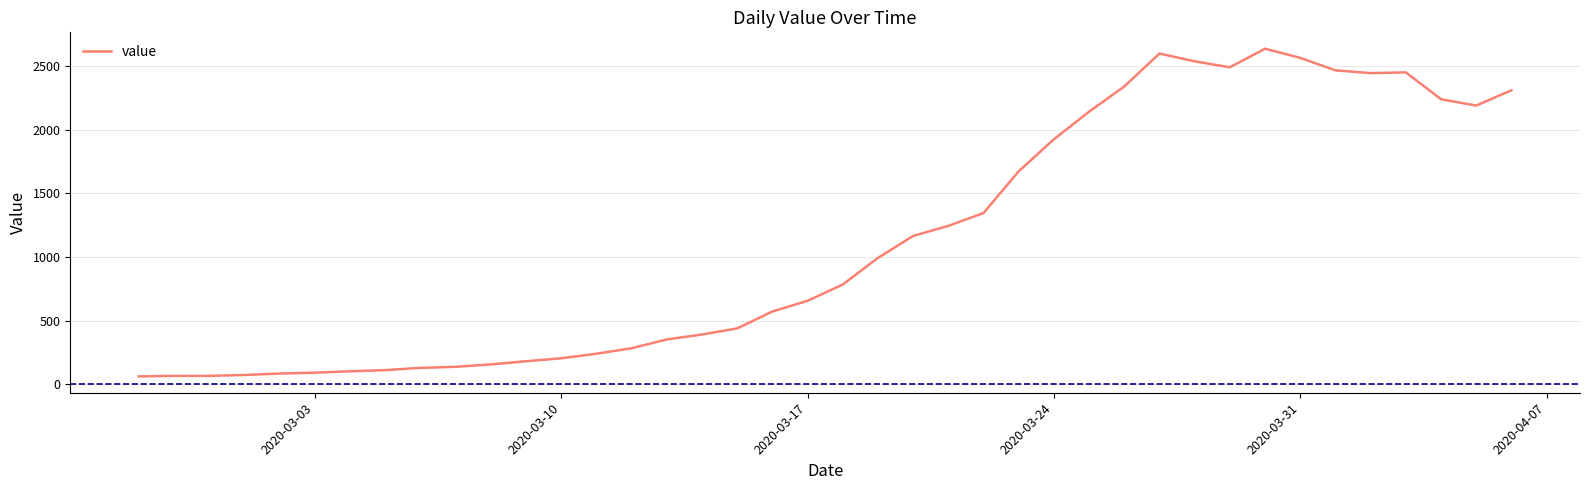

What is the difference between the maximum and minimum values?

2576